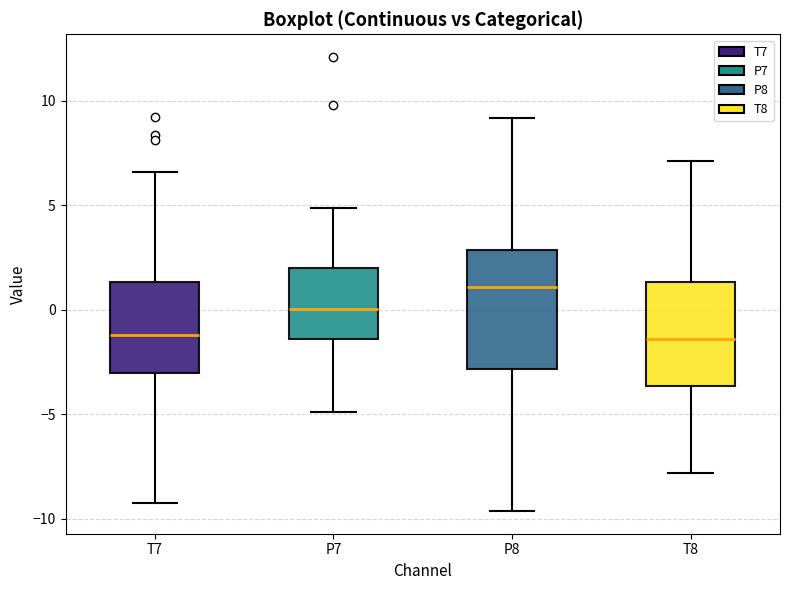

Which box's median line is the highest?

P8